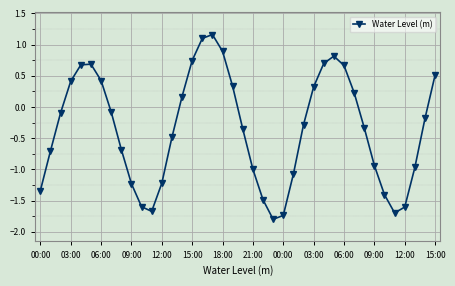

What is the minimum value shown in the chart?

-1.8